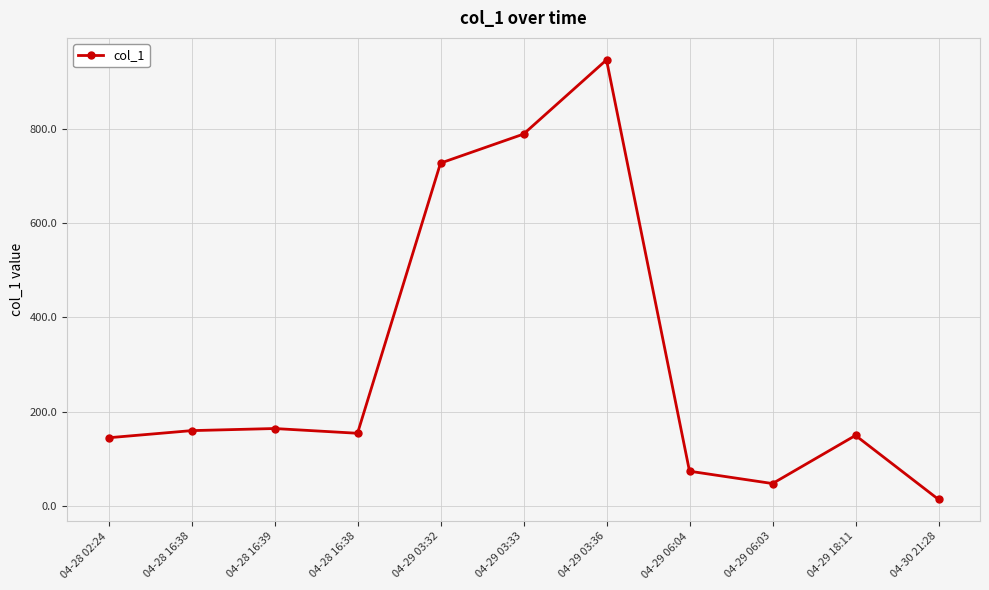

What is the label of the 3rd point from the left?

04-28 16:39